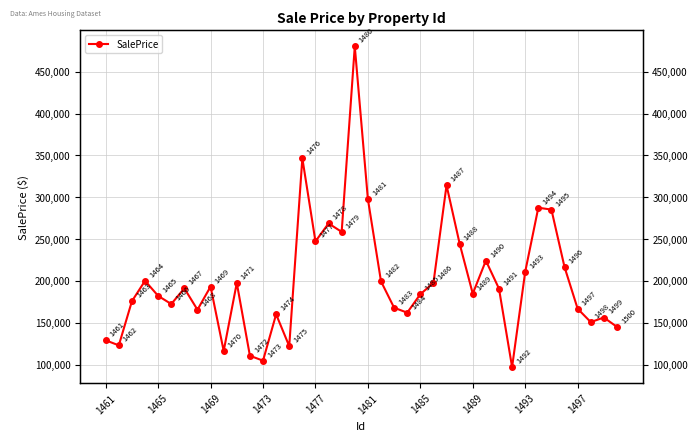

What is the average value?

200655.5